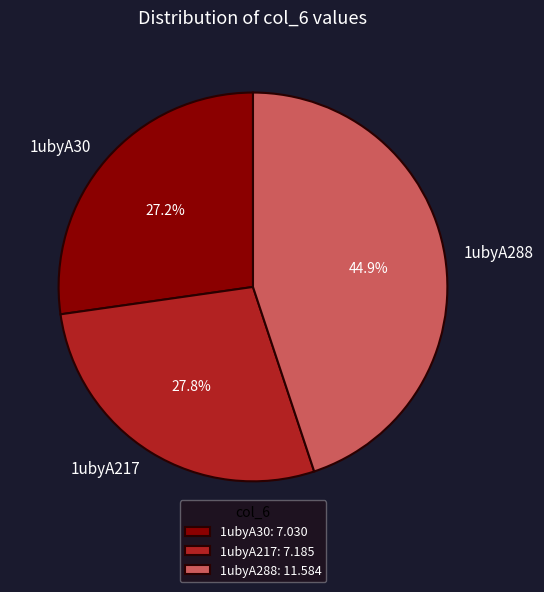

True or false: 1ubyA217 accounts for 28% of the total.

True